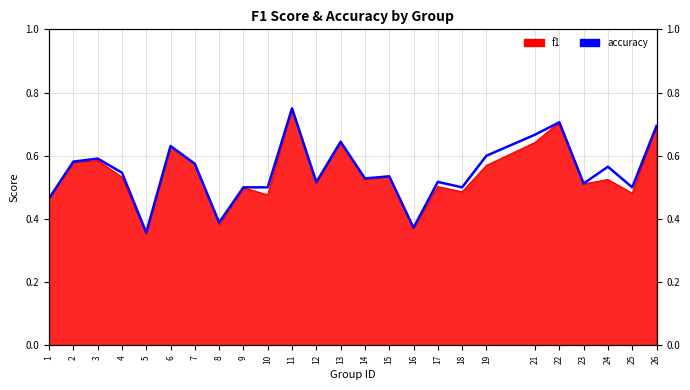

List the labels in order of value, largest first.

11, 22, 26, 21, 13, 6, 19, 3, 2, 7, 24, 4, 15, 14, 17, 12, 23, 9, 10, 18, 25, 1, 8, 16, 5